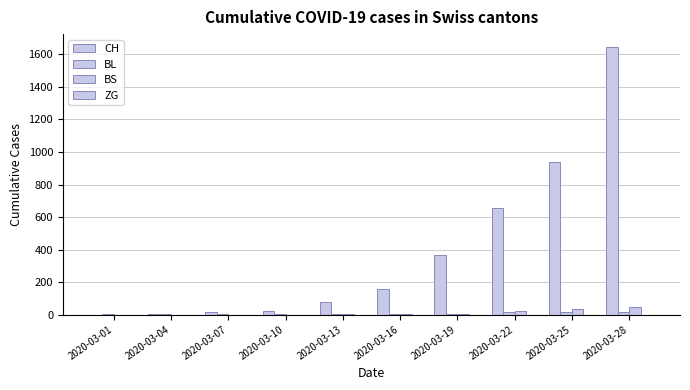

The value of CH at 2020-03-19 is 131. True or false?

False